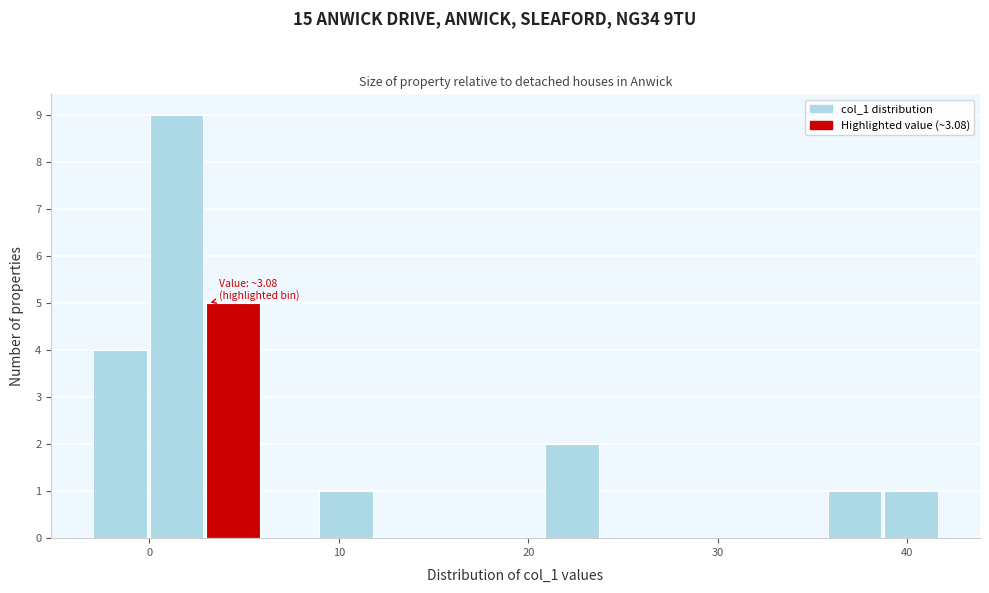

Read against the x-axis, roughly where is the centre of the tallest bar?

1